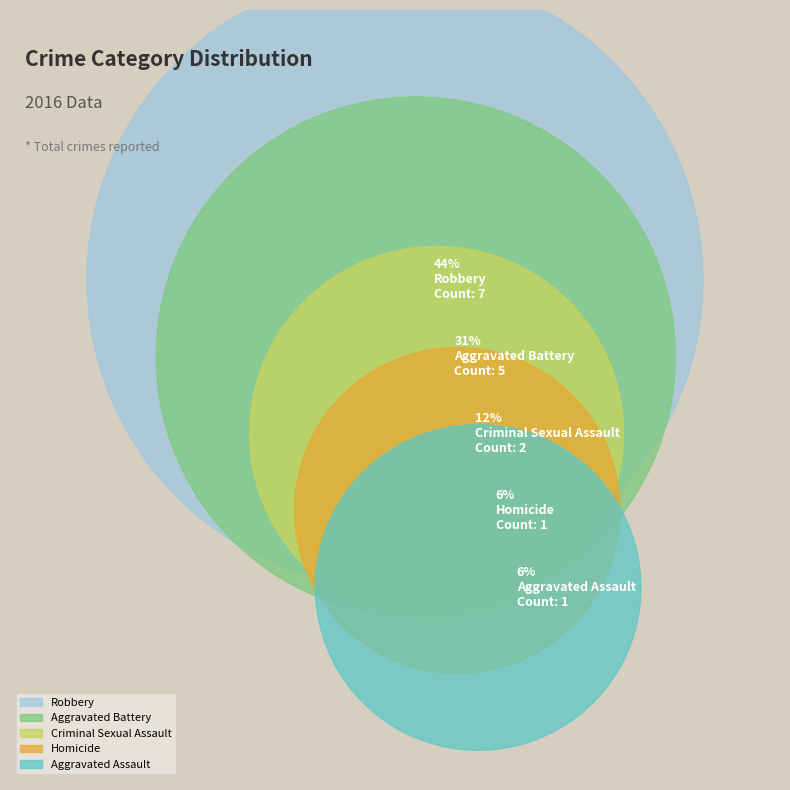

To the nearest percent, what is the difference between the Robbery and Homicide slice percentages?

38%